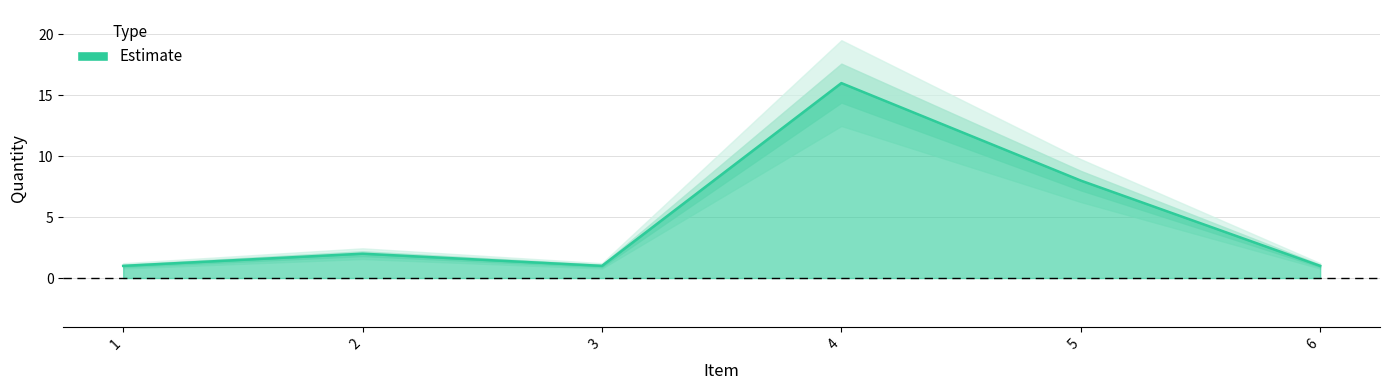

Rank the categories by value from highest to lowest.

4, 5, 2, 1, 3, 6